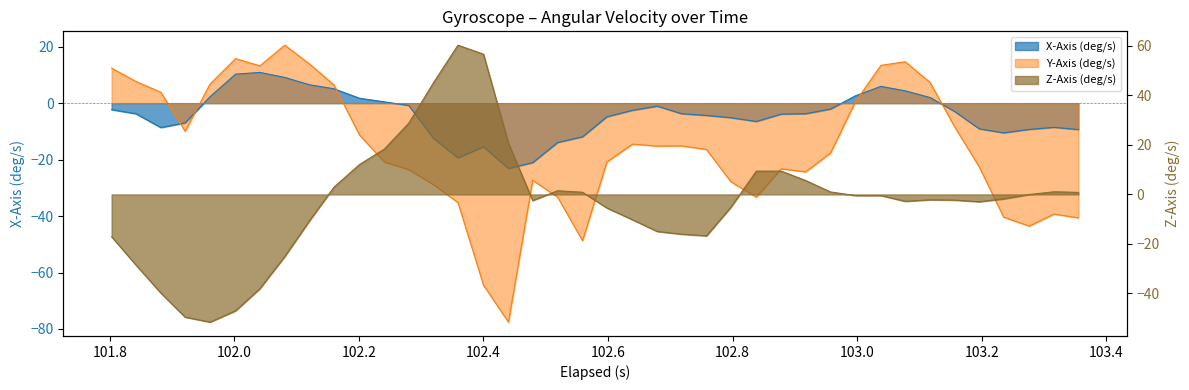

How many data points in Z-Axis (deg/s) line are above -1?

19